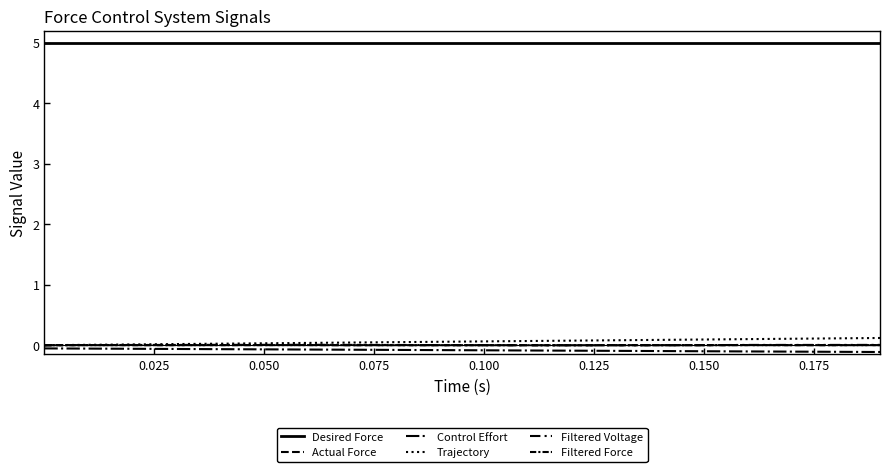

True or false: Desired Force and Filtered Force intersect in this chart.

False